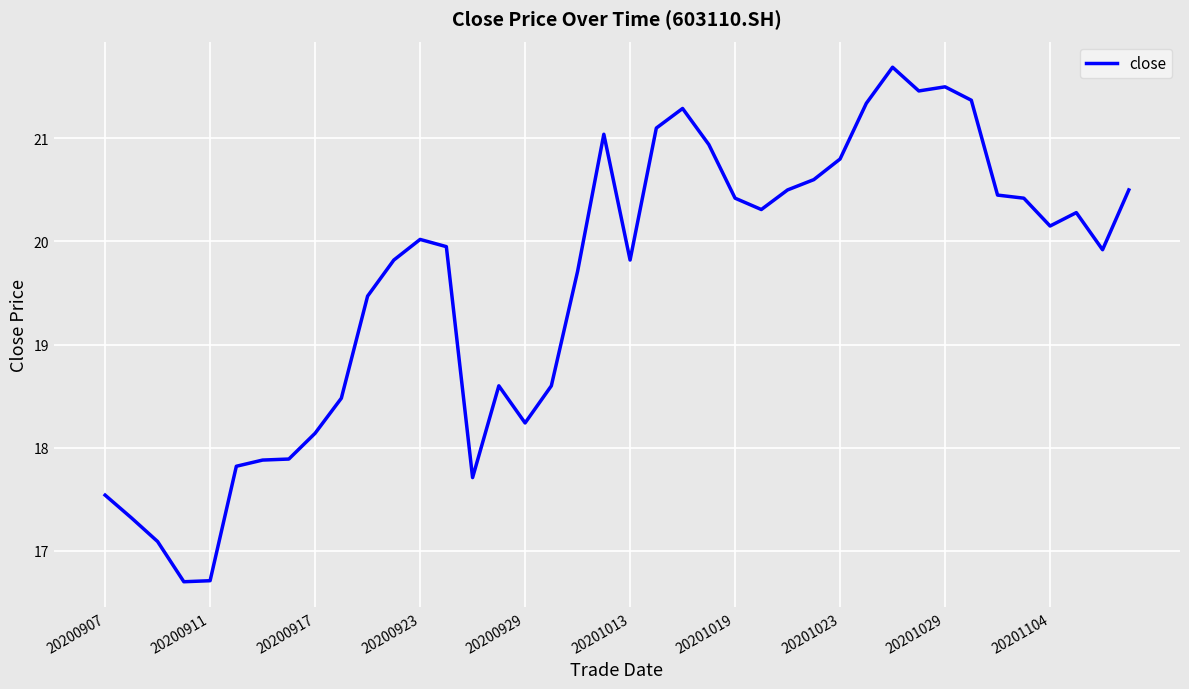

What is the greatest value displayed?

21.7